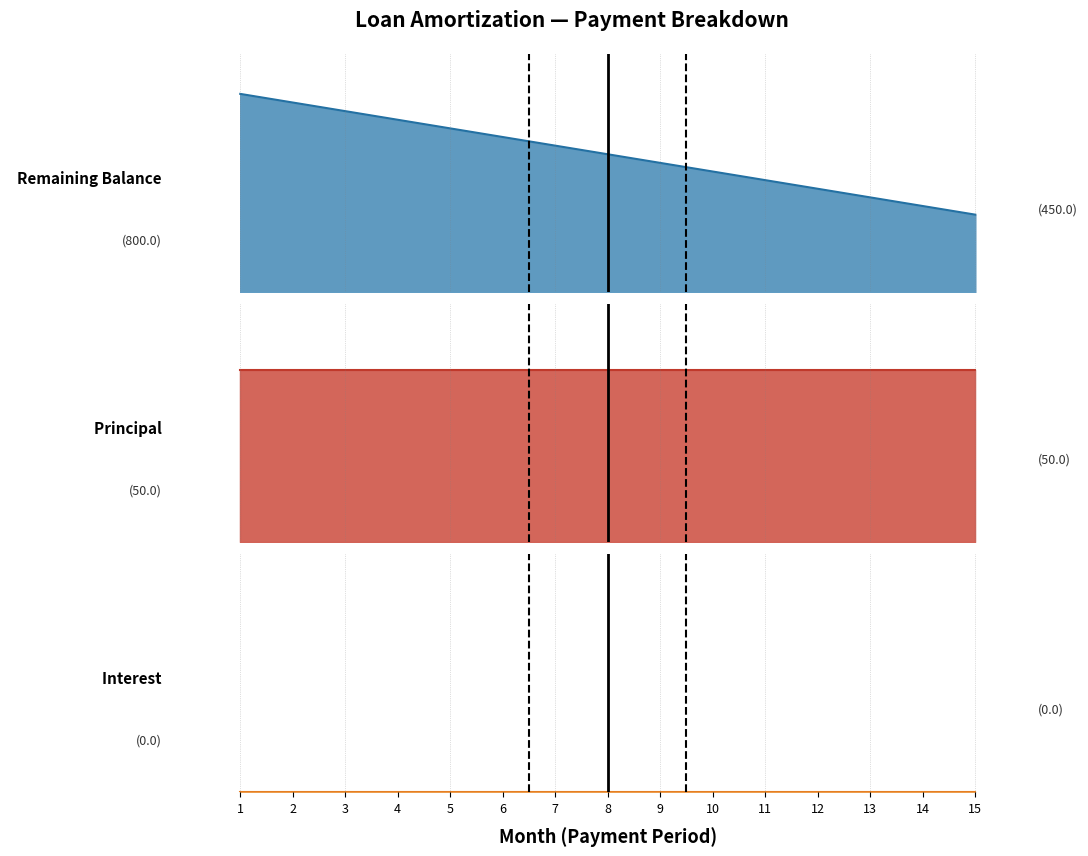

Read the Principal value at 8.

50